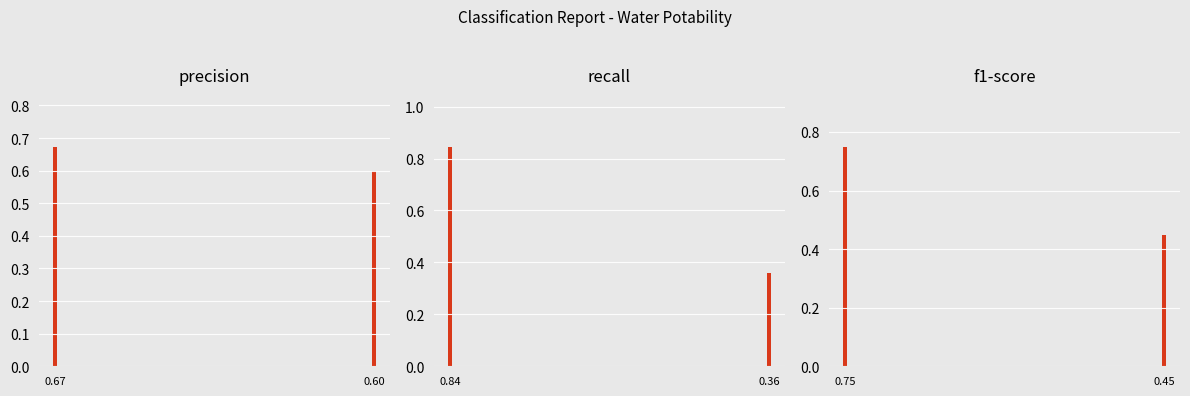

Between 0.60 and 0.67, which is larger?

0.67